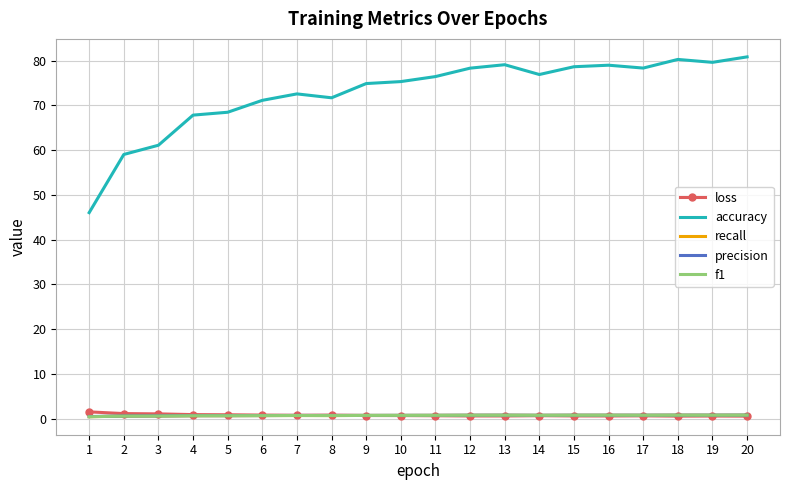

How many intersections are there between loss and f1?

1